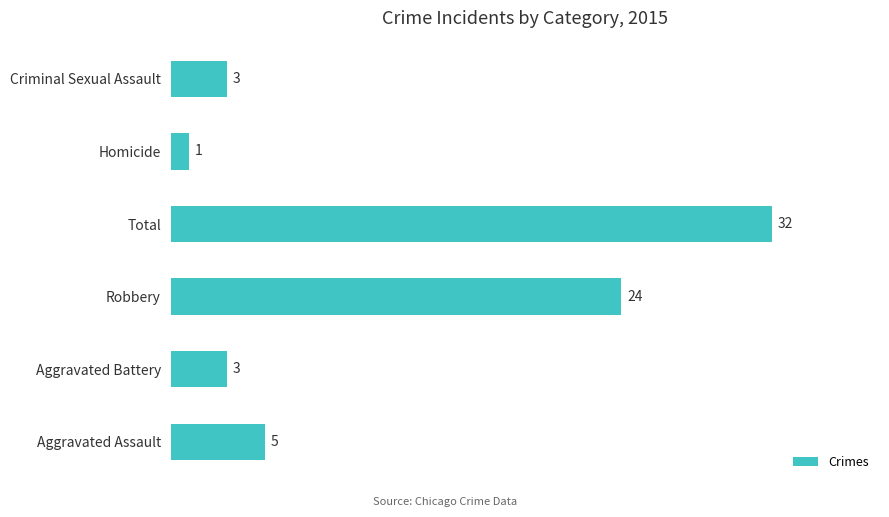

The chart shows a value of 3 at Criminal Sexual Assault. True or false?

True